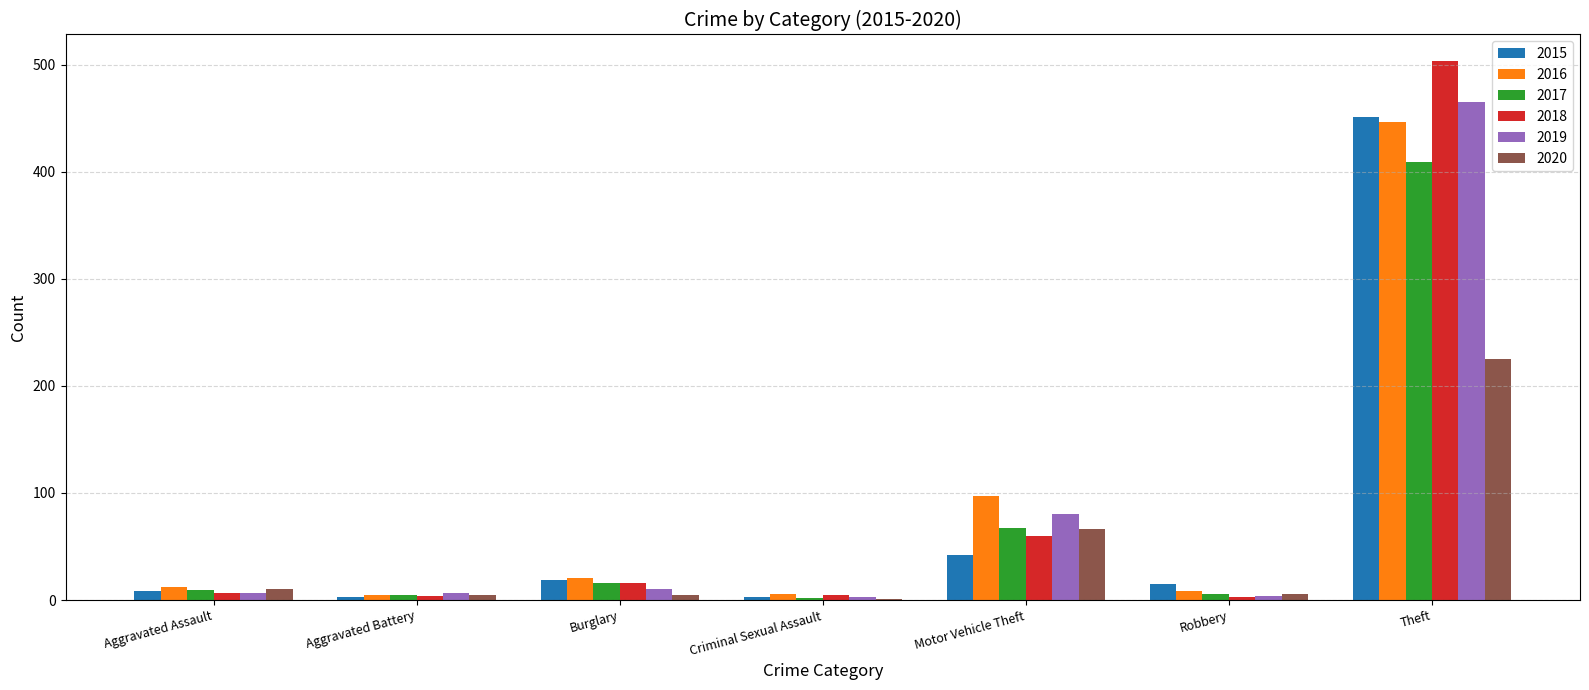

Where is 2018 nearest to the value 253?

Motor Vehicle Theft